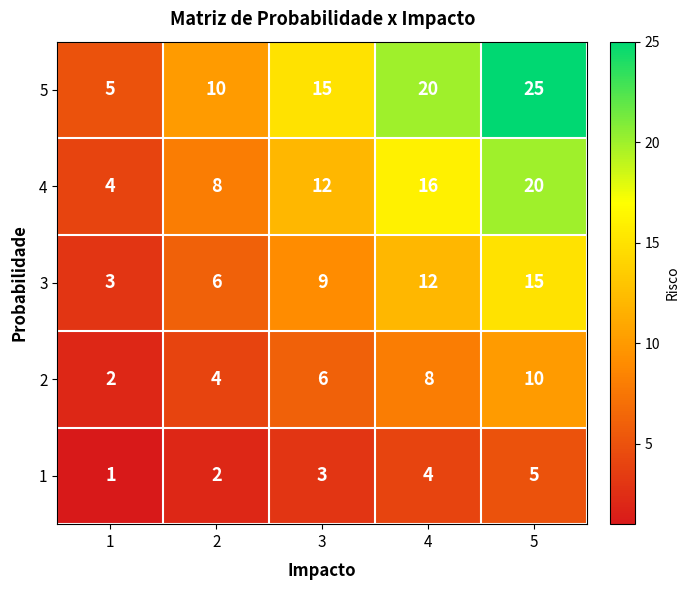

Is it true that 1 equals 2 at 4?

False